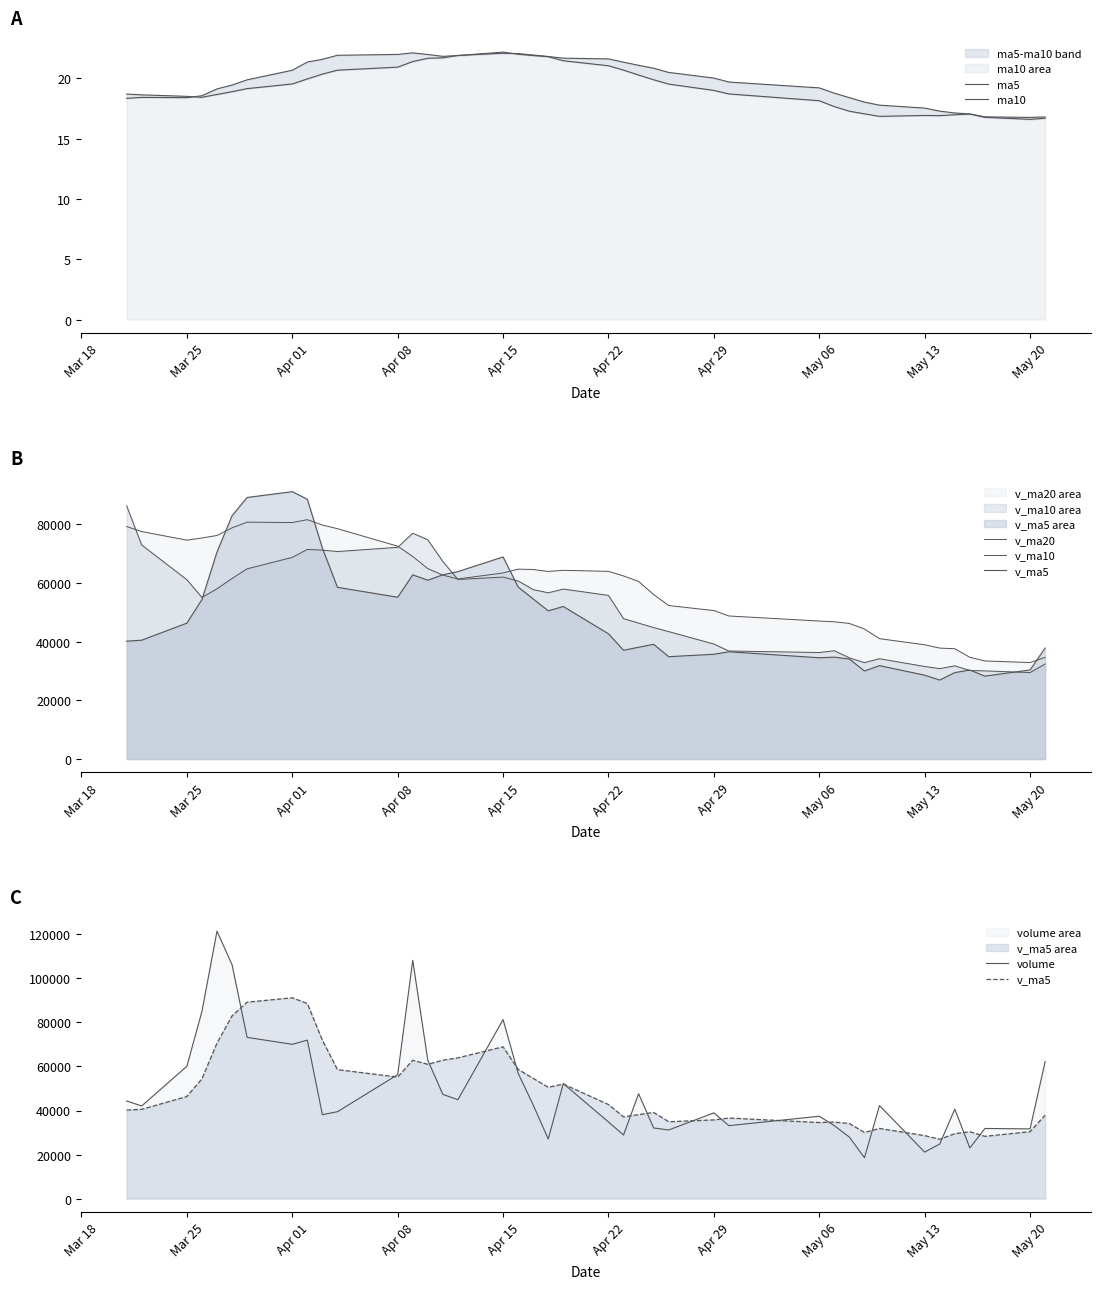

True or false: v_ma10 and ma10 intersect in this chart.

False